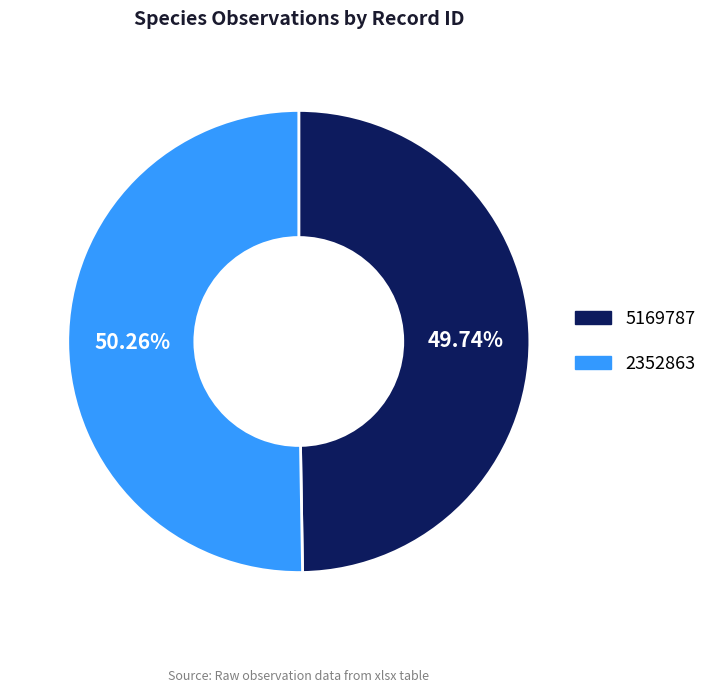

Does 2352863 account for over 50% of the chart?

Yes